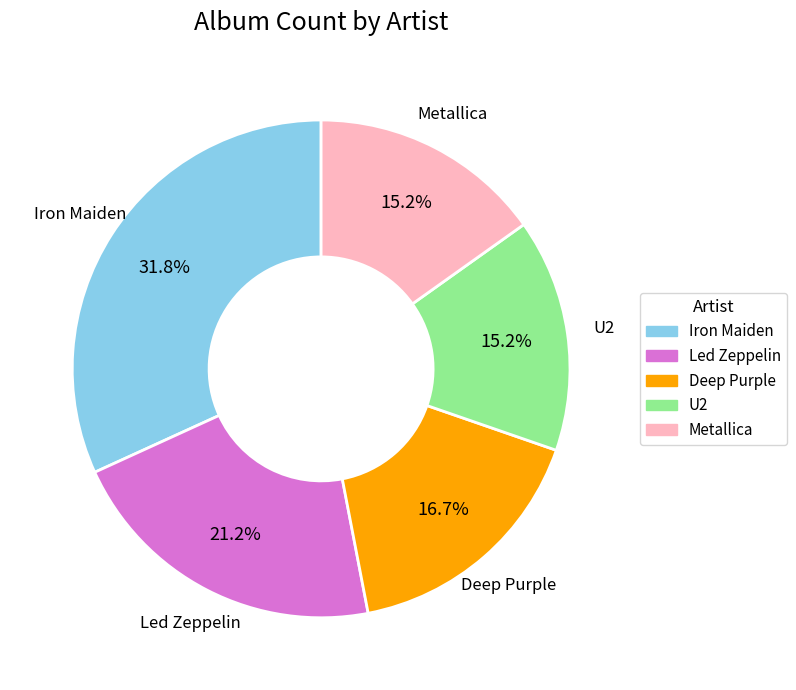

What is the largest slice in the pie chart?

Iron Maiden